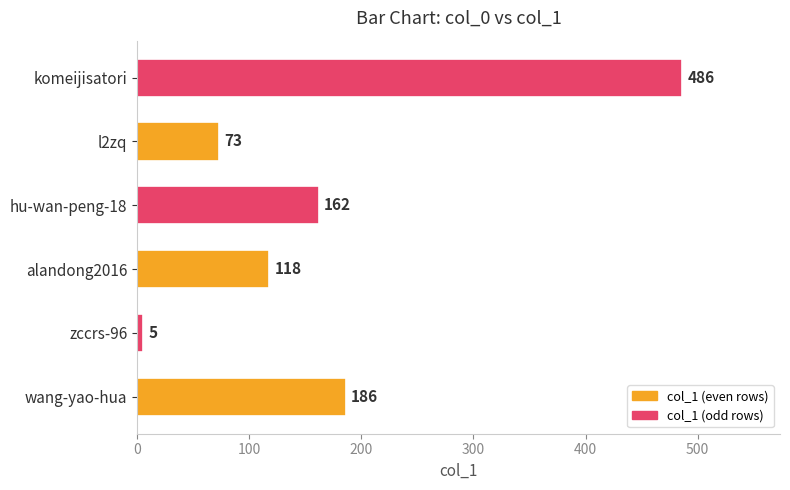

List the labels in order of value, largest first.

komeijisatori, wang-yao-hua, hu-wan-peng-18, alandong2016, l2zq, zccrs-96